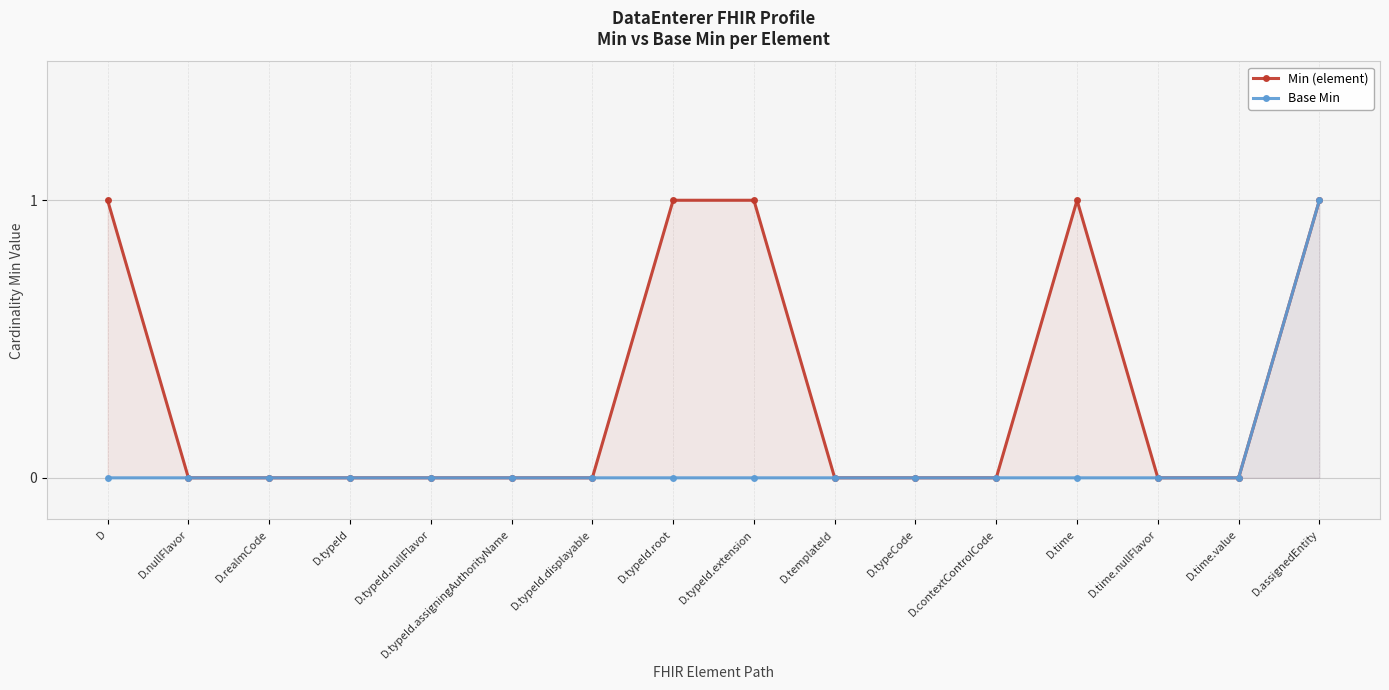

List the labels in order of Min (element) value, smallest first.

D.nullFlavor, D.realmCode, D.typeId, D.typeId.nullFlavor, D.typeId.assigningAuthorityName, D.typeId.displayable, D.templateId, D.typeCode, D.contextControlCode, D.time.nullFlavor, D.time.value, D, D.typeId.root, D.typeId.extension, D.time, D.assignedEntity